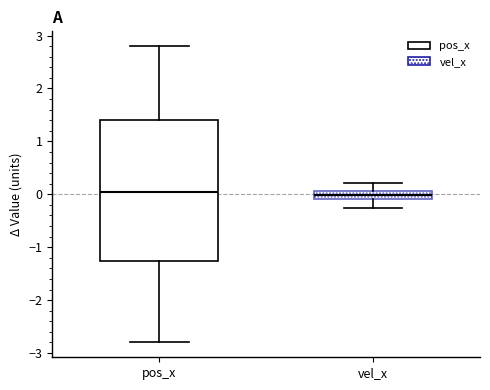

Reading left to right, read every box against the y-axis: the position of its median line, the range the box covers, and the ends of its whiskers. The values are not printed on the chart, so give them approximately, as read against the axis.

pos_x: median 0.0, box -1.3 to 1.4, whiskers -2.8 to 2.8
vel_x: median 0.0, box -0.1 to 0.1, whiskers -0.3 to 0.2